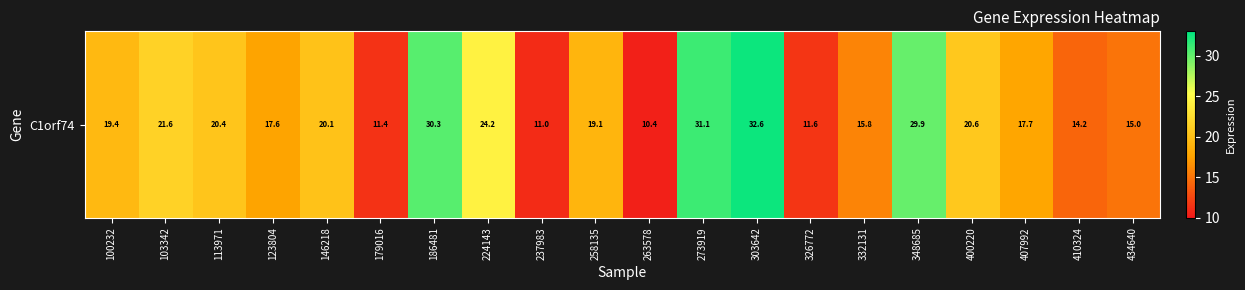

The chart shows a value of 36.1 at 400220. True or false?

False